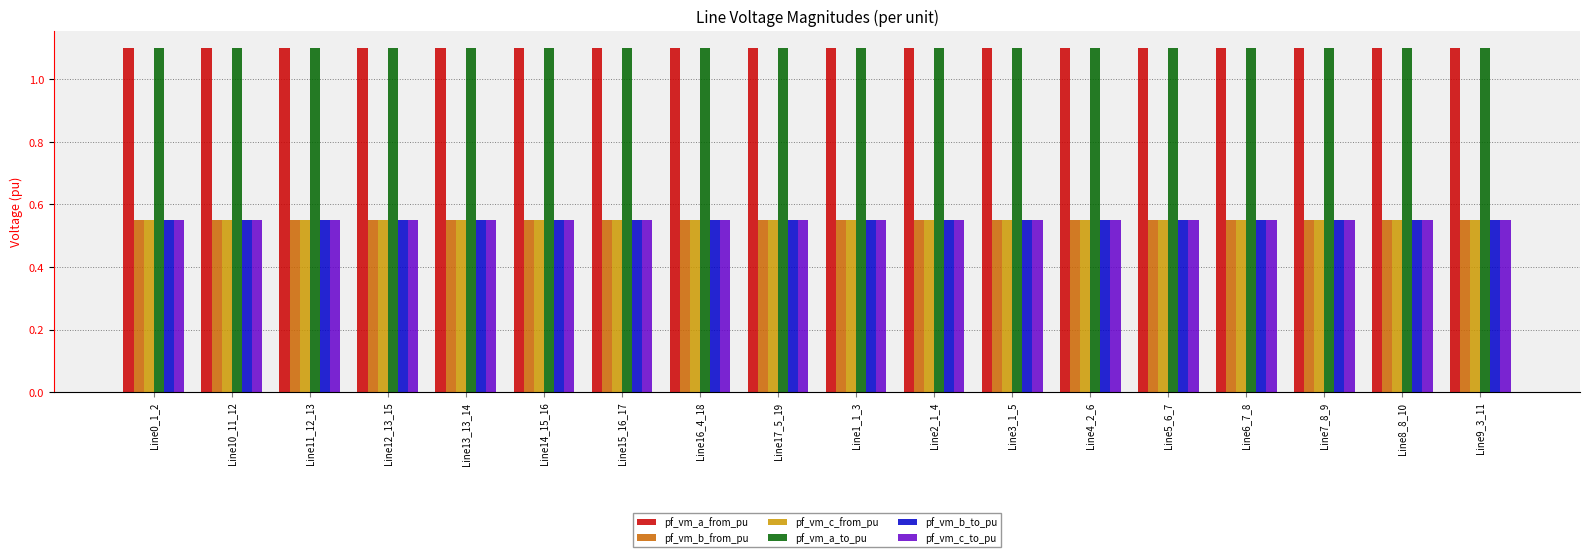

Is the value of pf_vm_a_to_pu at Line8_8_10 greater than the value of pf_vm_b_to_pu at Line16_4_18?

Yes